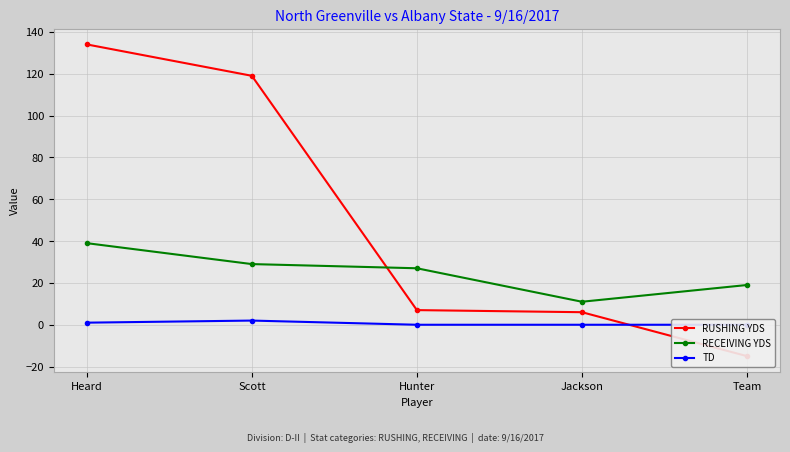

How many lines are shown in the chart?

3